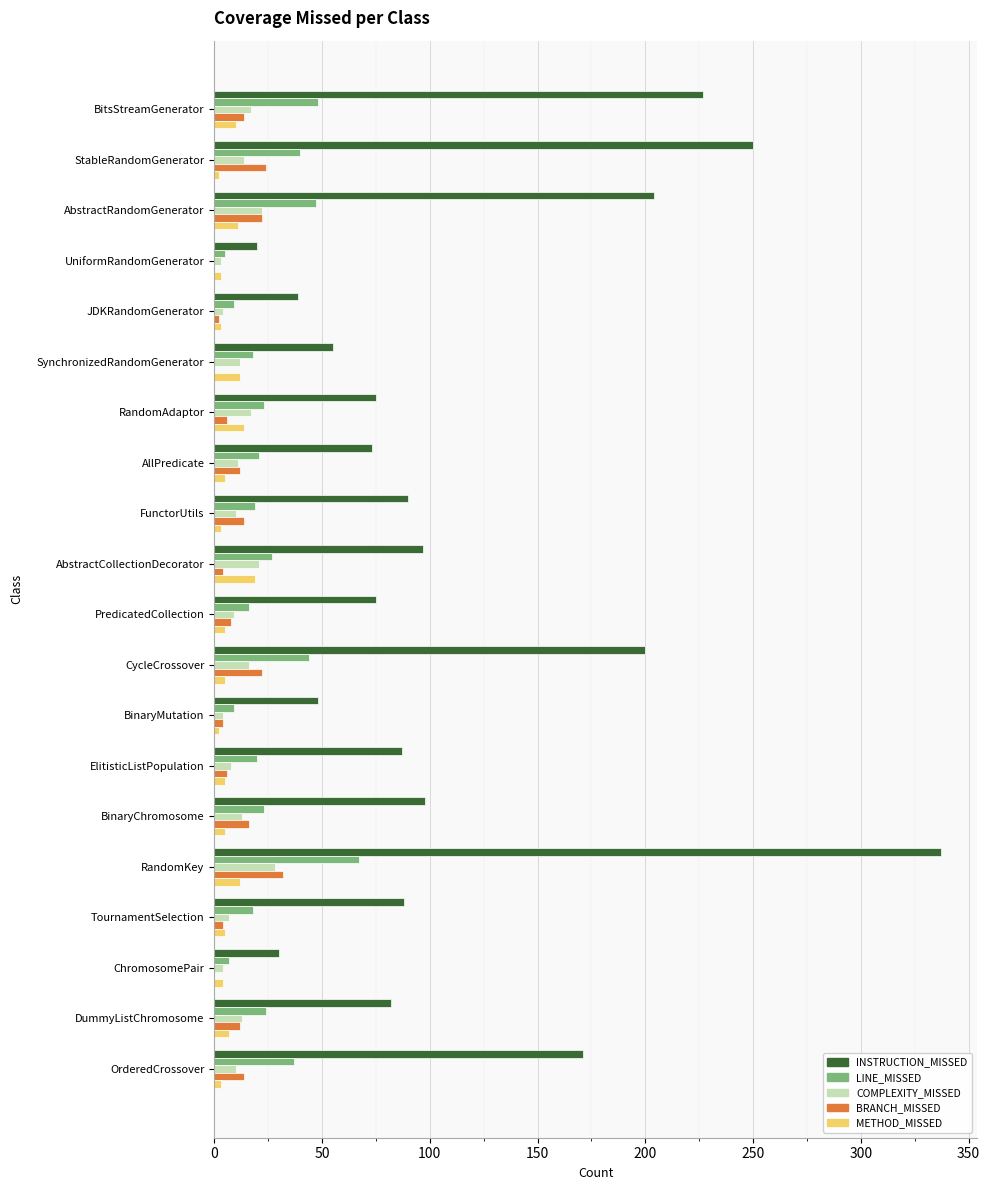

What is the sum of all METHOD_MISSED values?

135